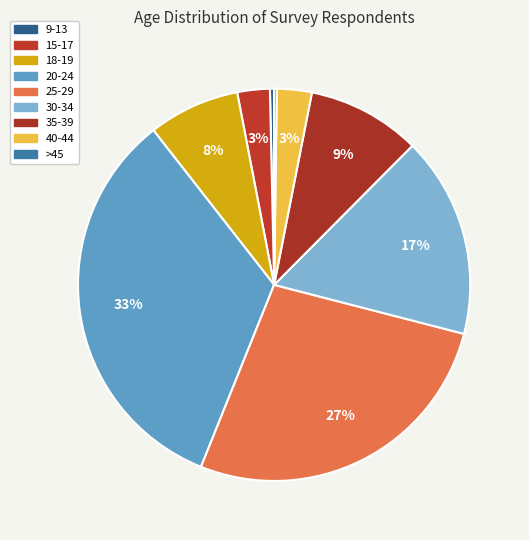

Is 25-29 the majority of the pie?

No